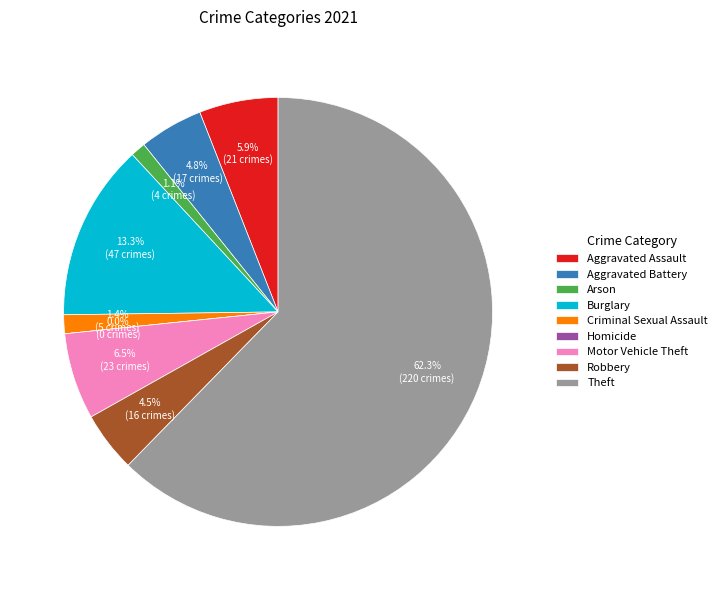

Which category has the smallest portion of the pie?

Homicide